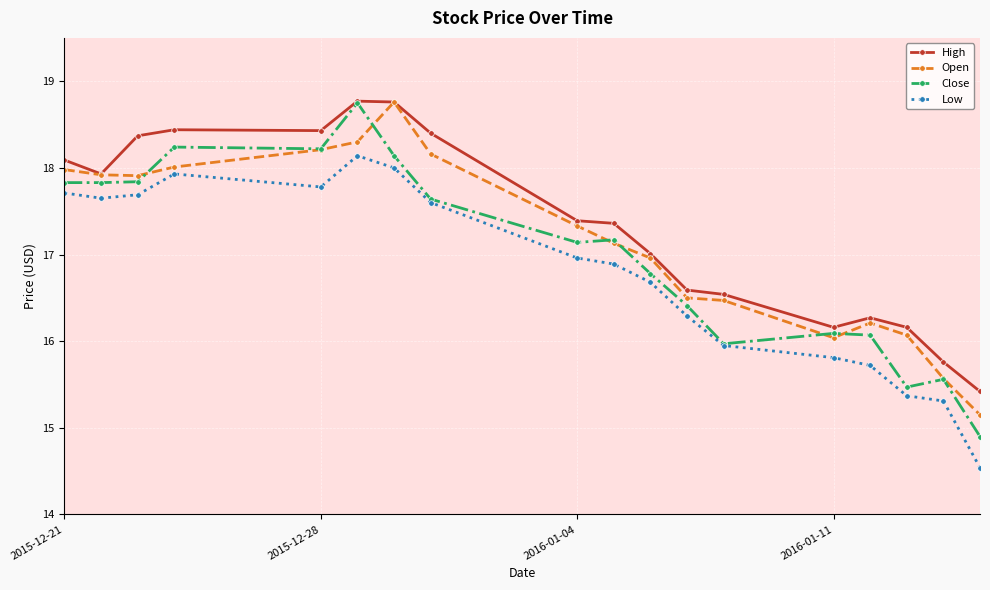

True or false: High and Low cross at least once.

False